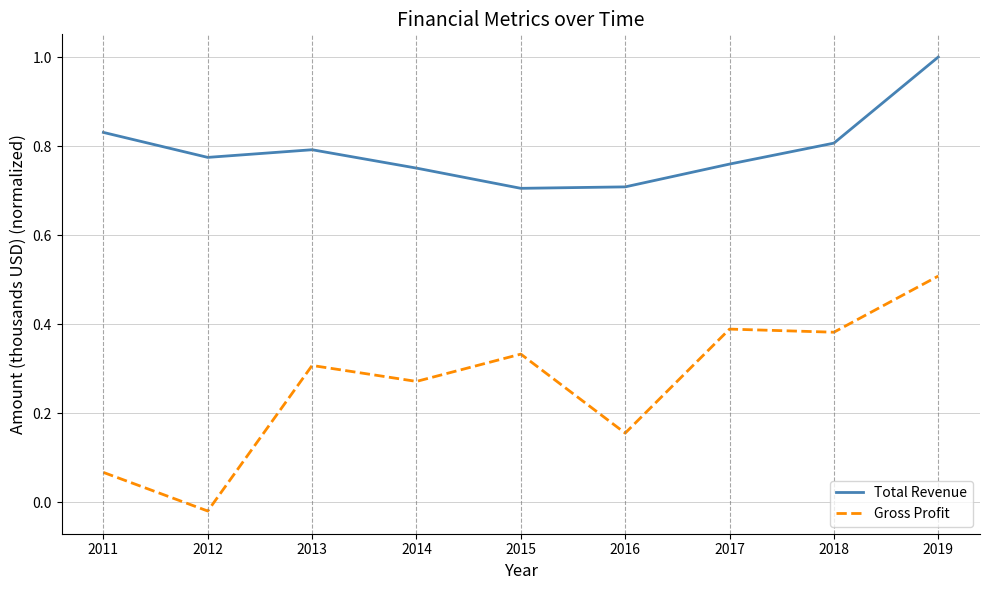

Rank the series at 2012 from highest to lowest value.

Total Revenue, Gross Profit